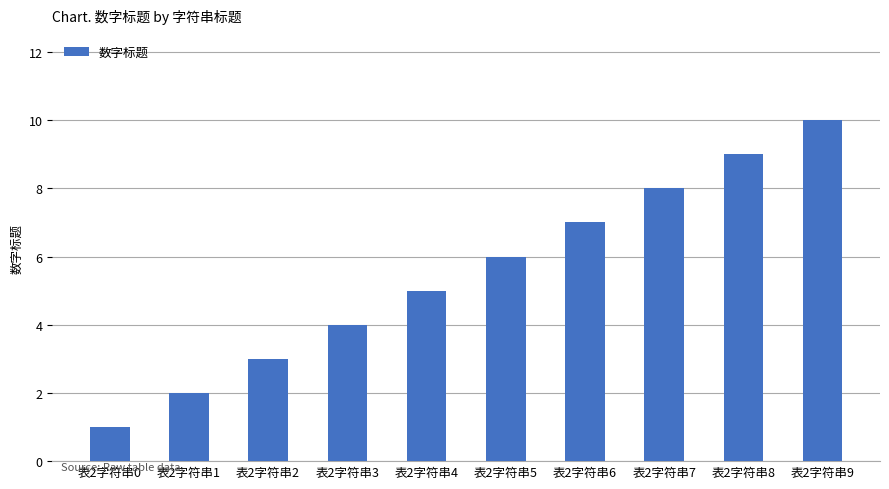

Which has a higher value, 表2字符串3 or 表2字符串6?

表2字符串6